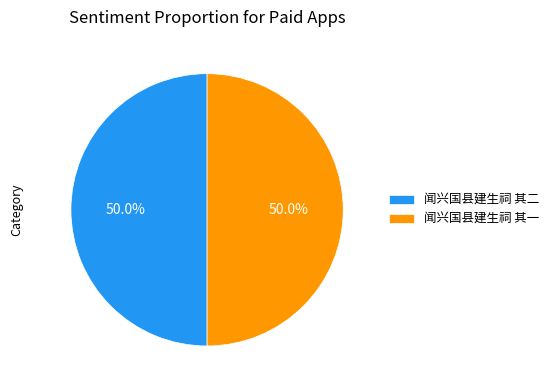

Approximately how many times larger is the value at 闻兴国县建生祠 其二 compared to 闻兴国县建生祠 其一?

1.0